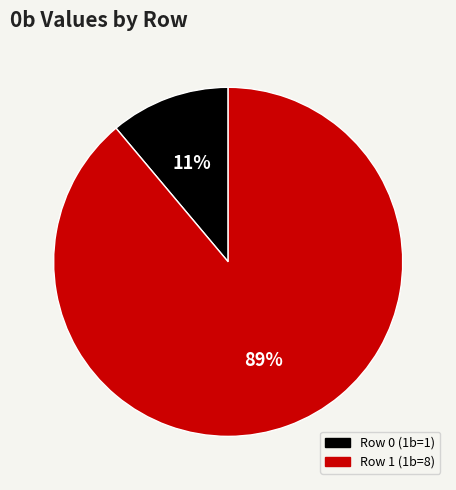

Between Row 1 (1b=8) and Row 0 (1b=1), which is larger?

Row 1 (1b=8)